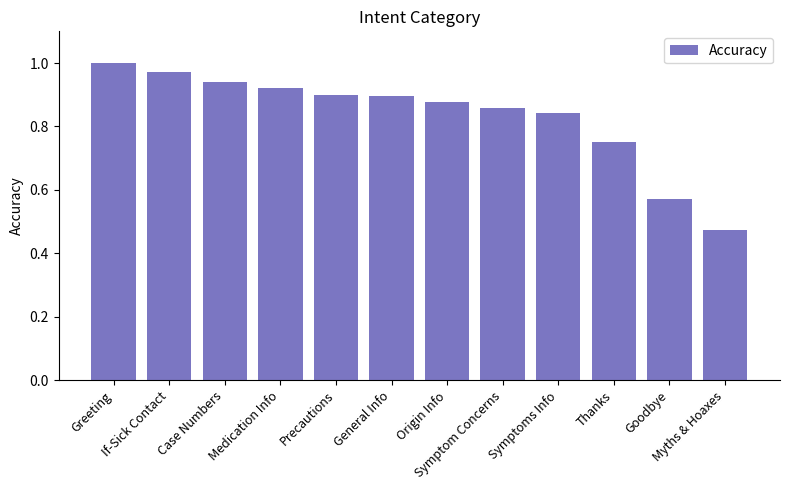

The value at General Info is 0.4. True or false?

False